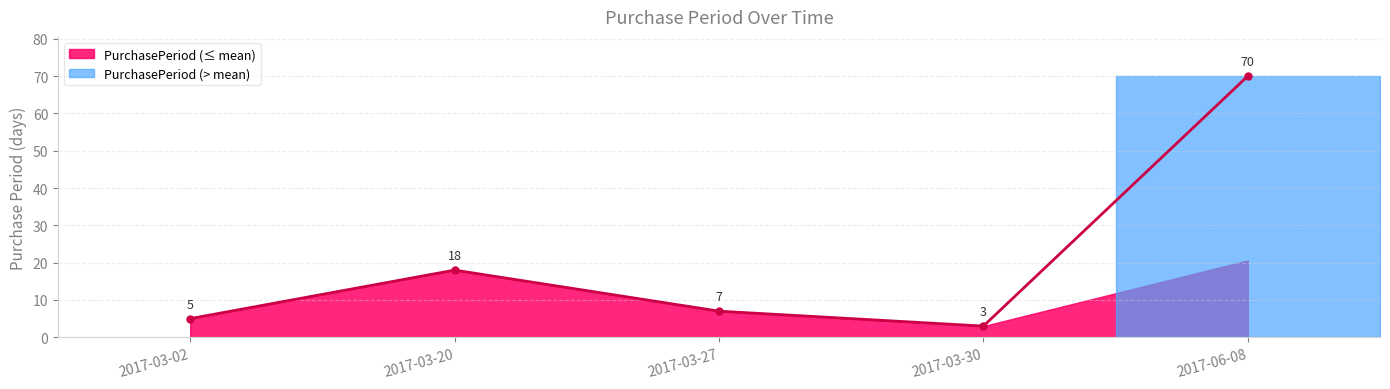

Which label corresponds to the smallest value in the chart?

2017-03-30